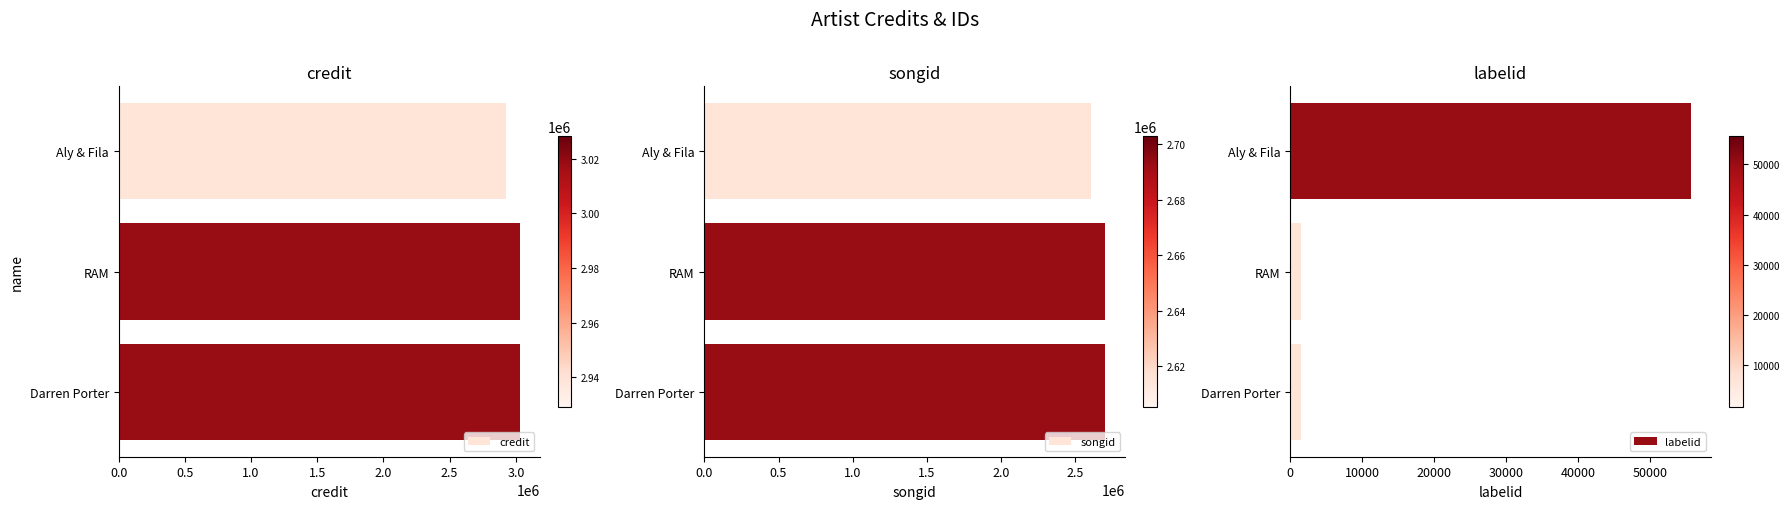

The songid series shows 2605259 at Aly & Fila. True or false?

True